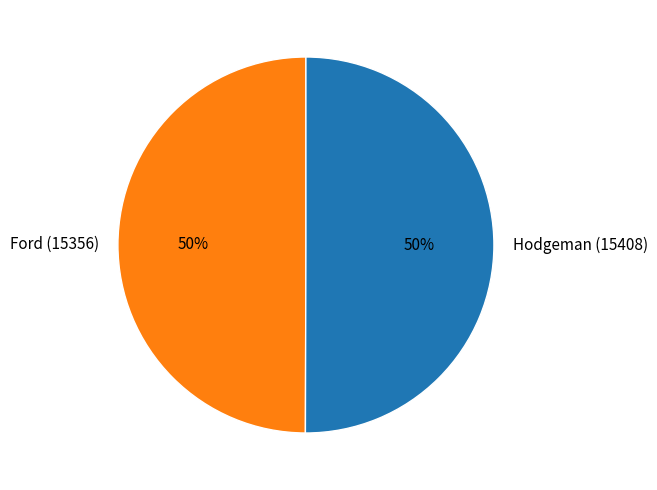

Count the number of slices in the pie.

2